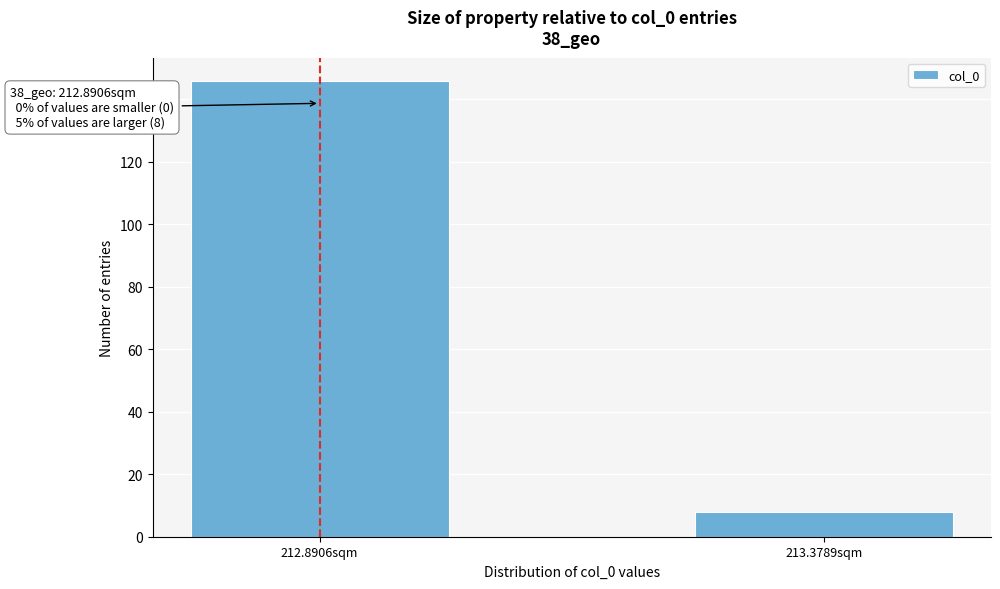

Reading left to right, what are all the values shown in this chart?

212.8906sqm=146	213.3789sqm=8